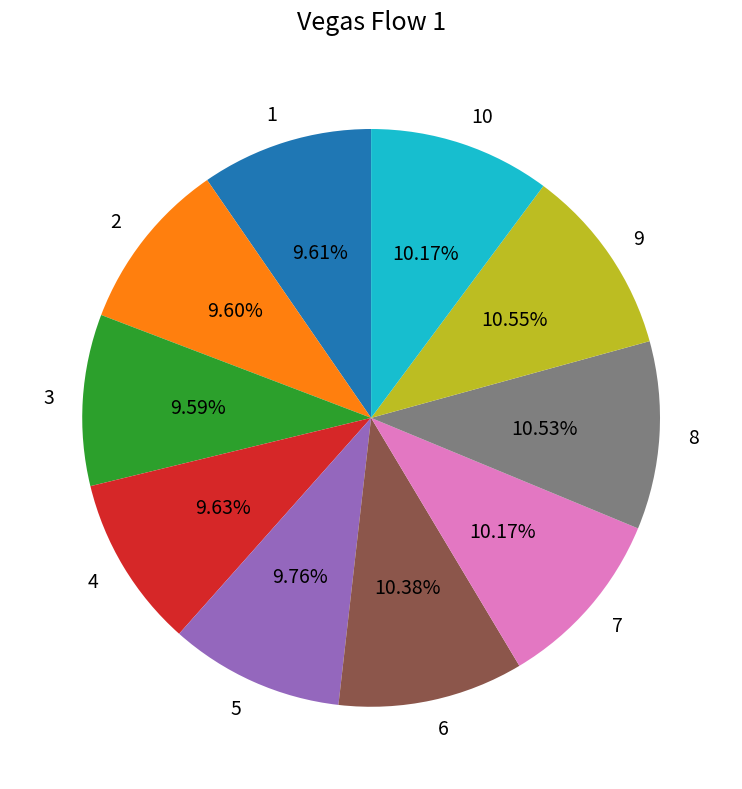

True or false: 2 accounts for 24% of the total.

False